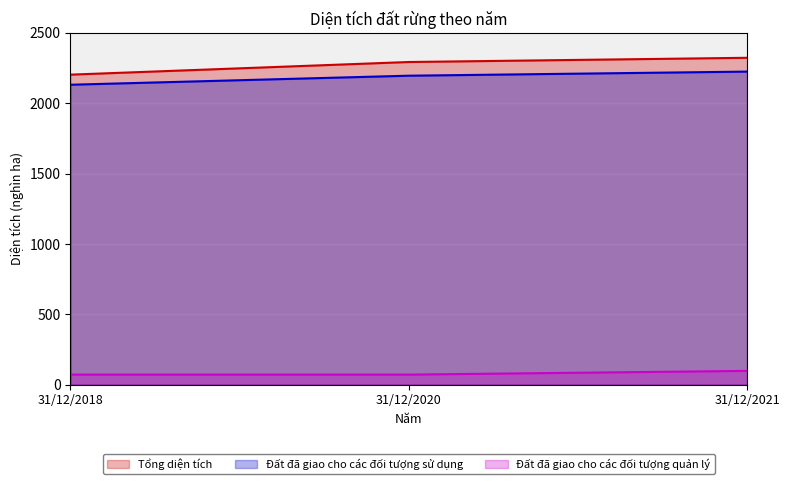

At which category is the sum across all series the highest?

31/12/2021